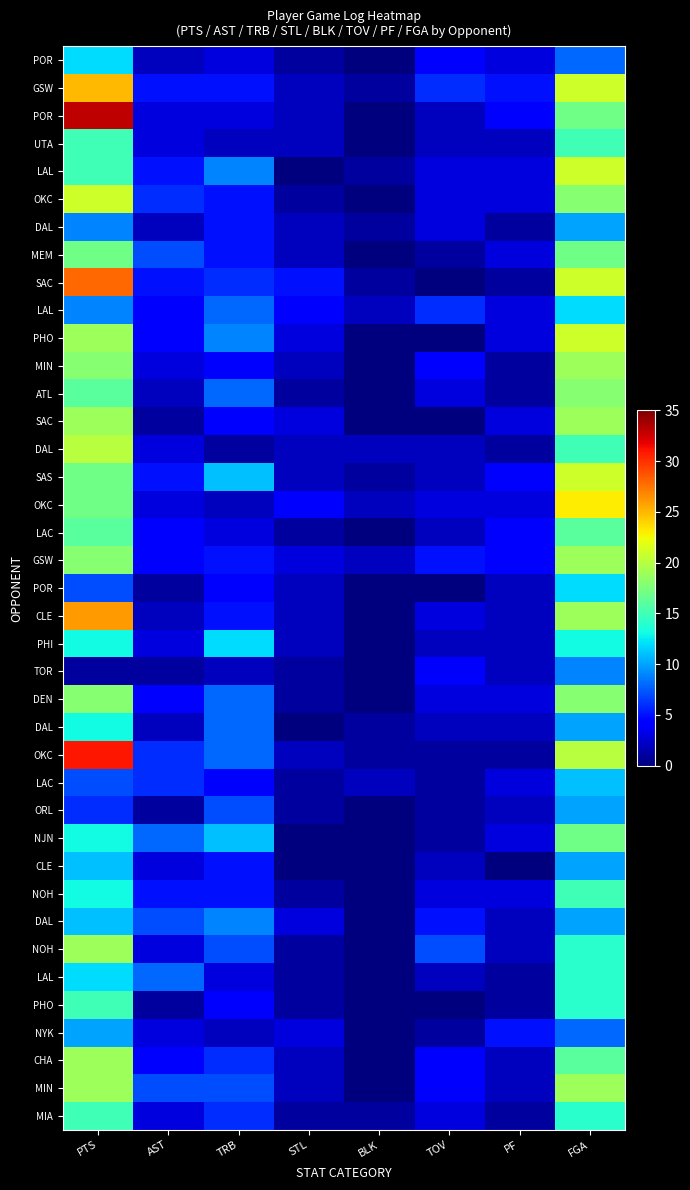

What is the difference between the highest and lowest values at PTS?

32